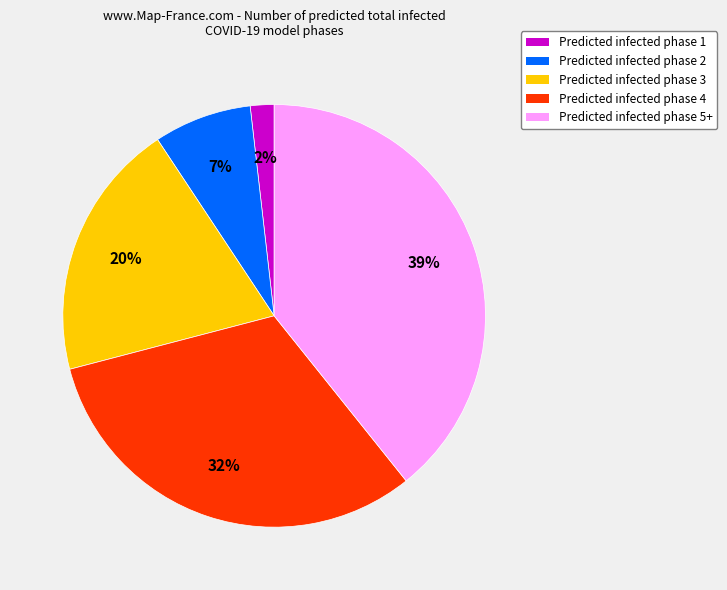

Combined, do Predicted infected phase 2 and Predicted infected phase 3 account for over 50%?

No